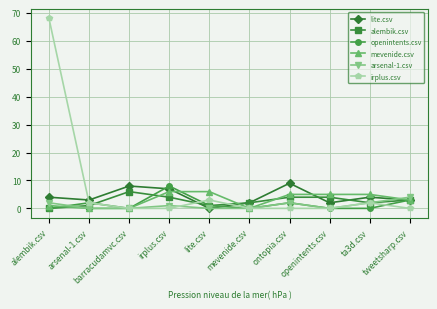

What is the sum of the arsenal-1.csv values at alembik.csv and barracudamvc.csv?

2